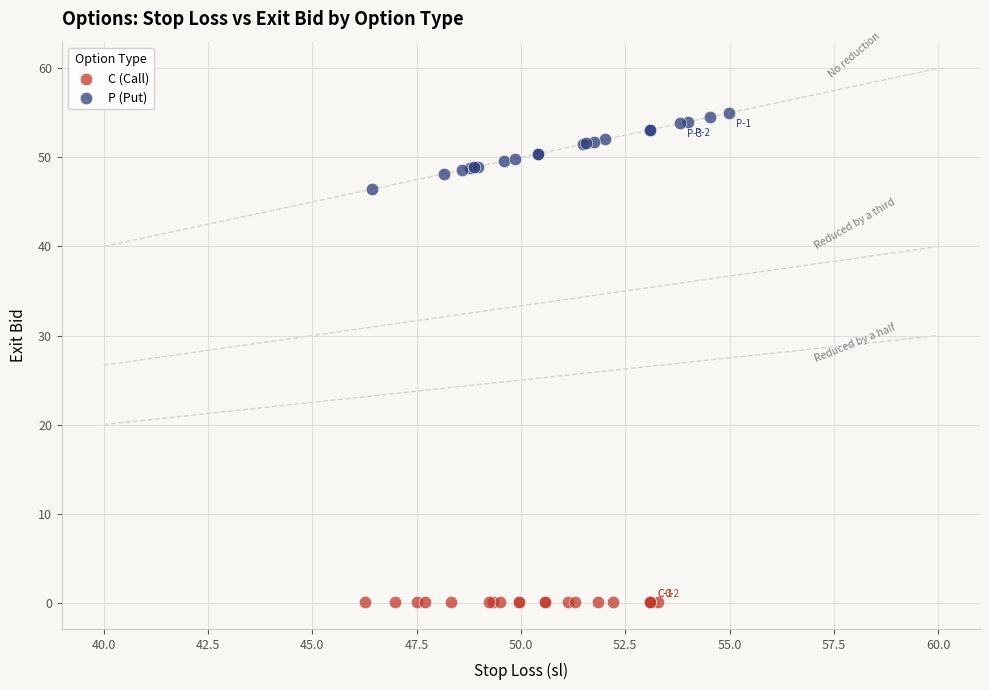

Which series reaches the maximum Y coordinate?

P (Put)